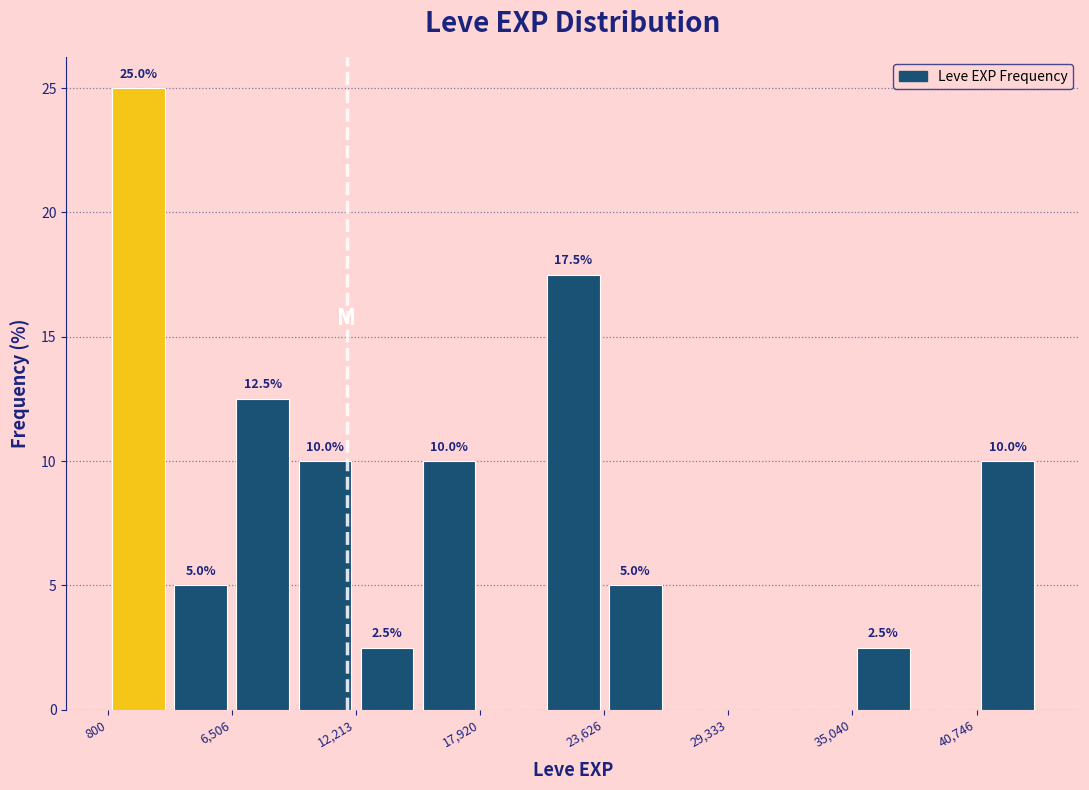

Around what value on the x-axis is the tallest bar? Give the approximate position of its centre, as read against the axis.

2000